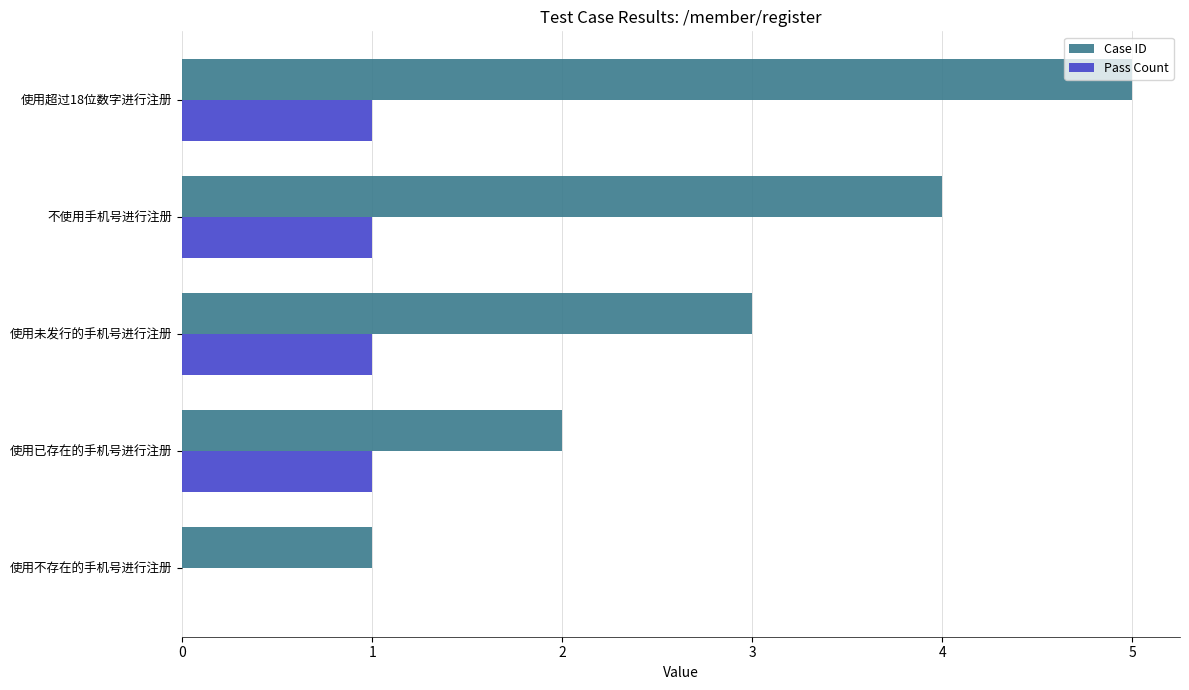

At which category is the sum across all series the highest?

使用超过18位数字进行注册